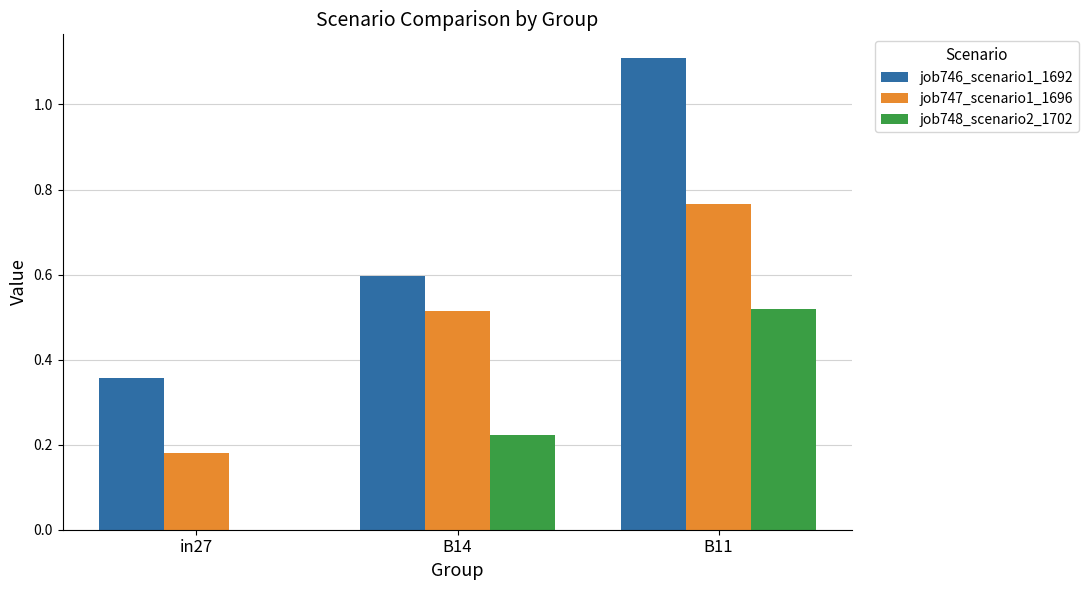

How many job747_scenario1_1696 values are between 0 and 1?

3